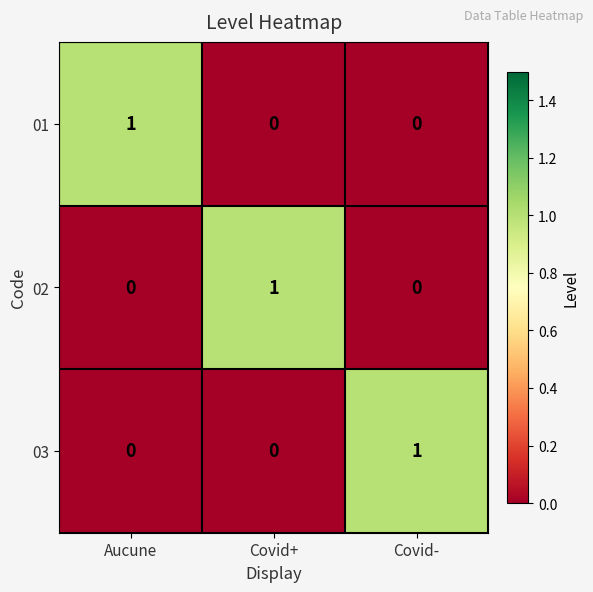

What is the maximum value shown in the chart?

1